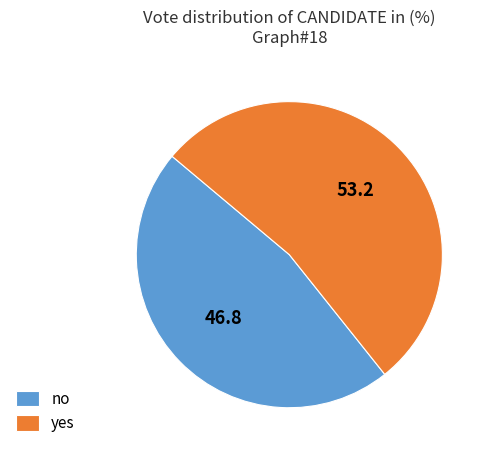

What is the largest slice in the pie chart?

yes